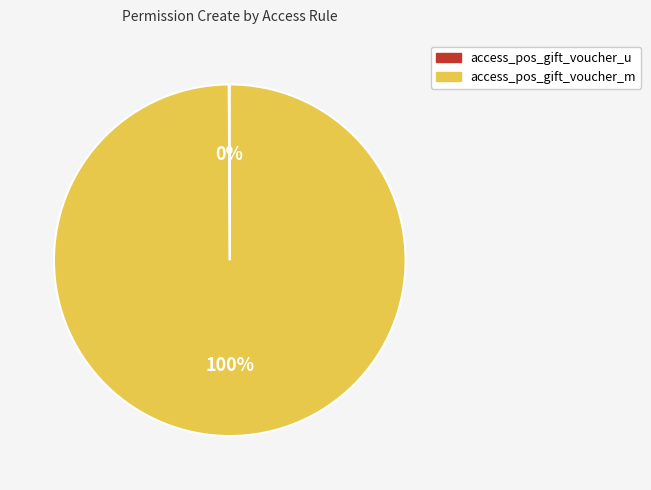

Is there any slice that represents more than half of the pie?

Yes